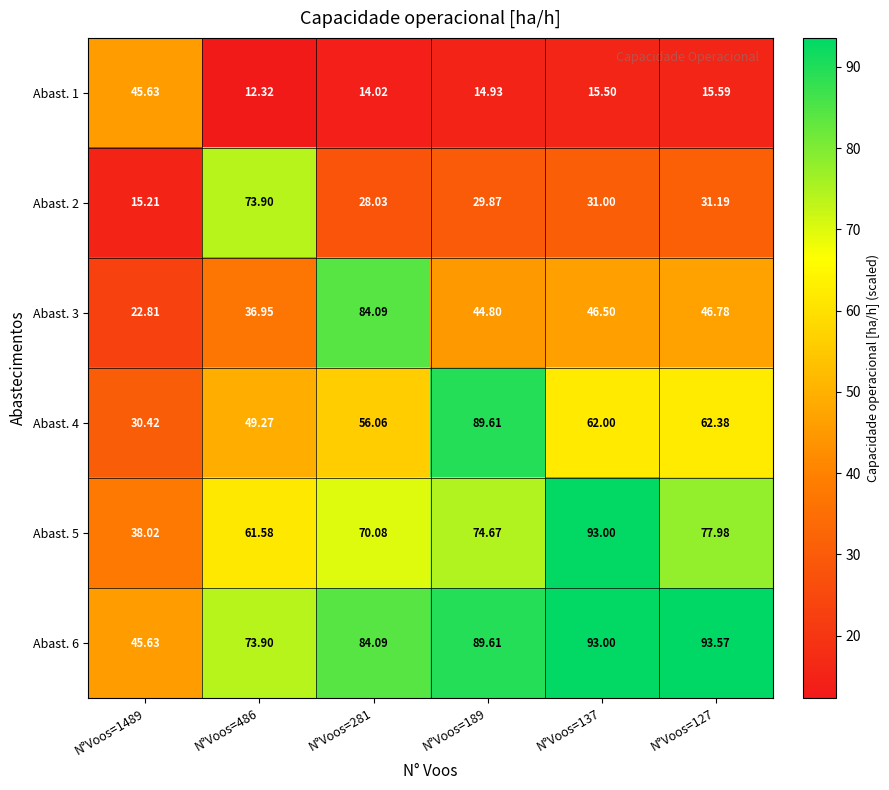

Is the value of Abast. 2 at N°Voos=137 greater than the value of Abast. 6 at N°Voos=127?

No